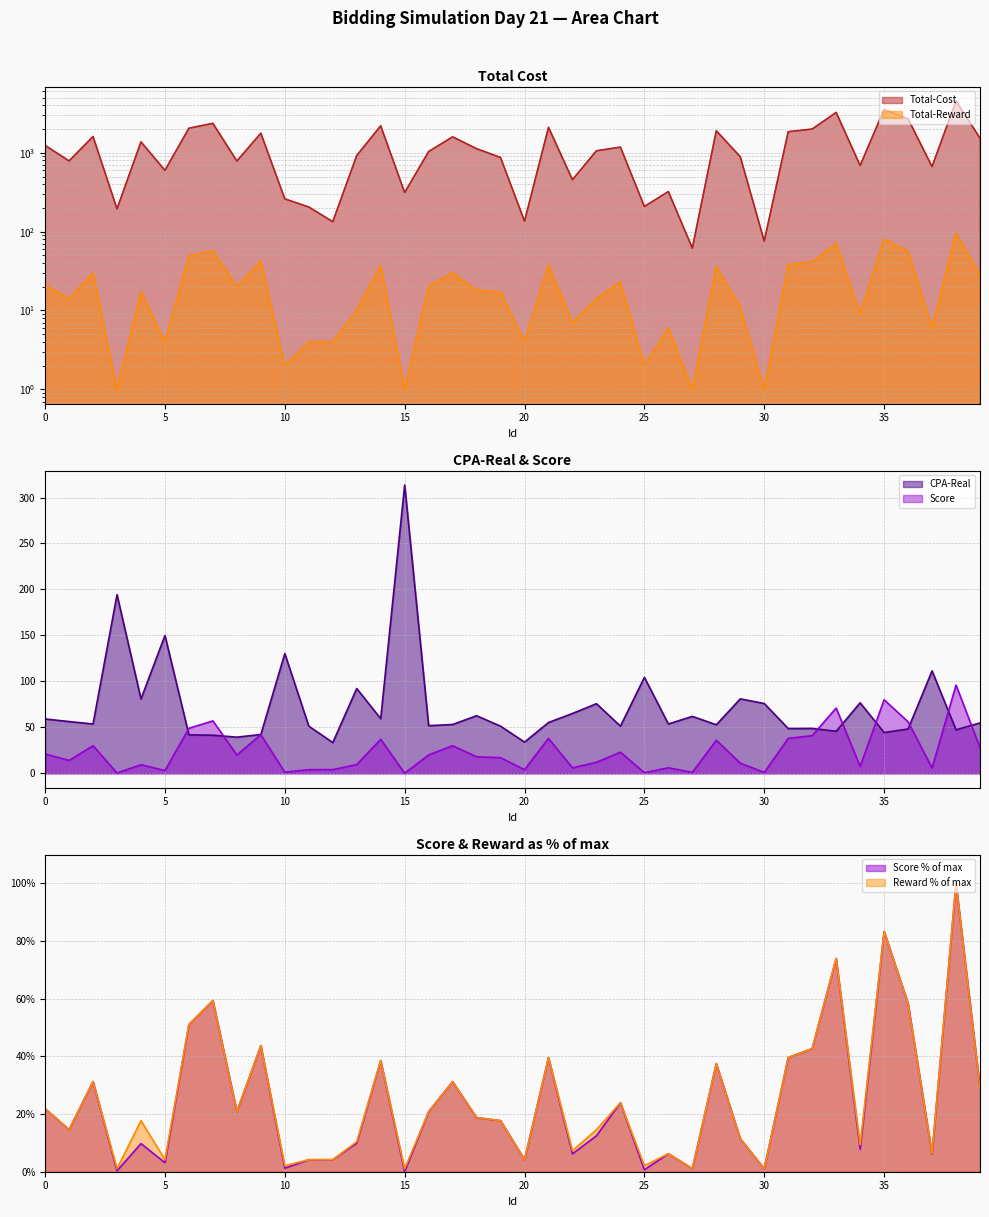

At which category does the chart reach its minimum across all series?

15